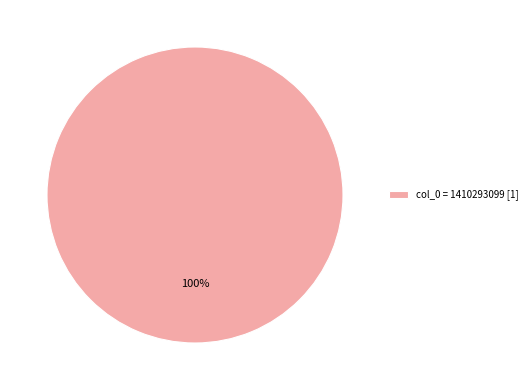

The col_0 = 1410293099 [1] slice represents 100% of the pie. True or false?

True